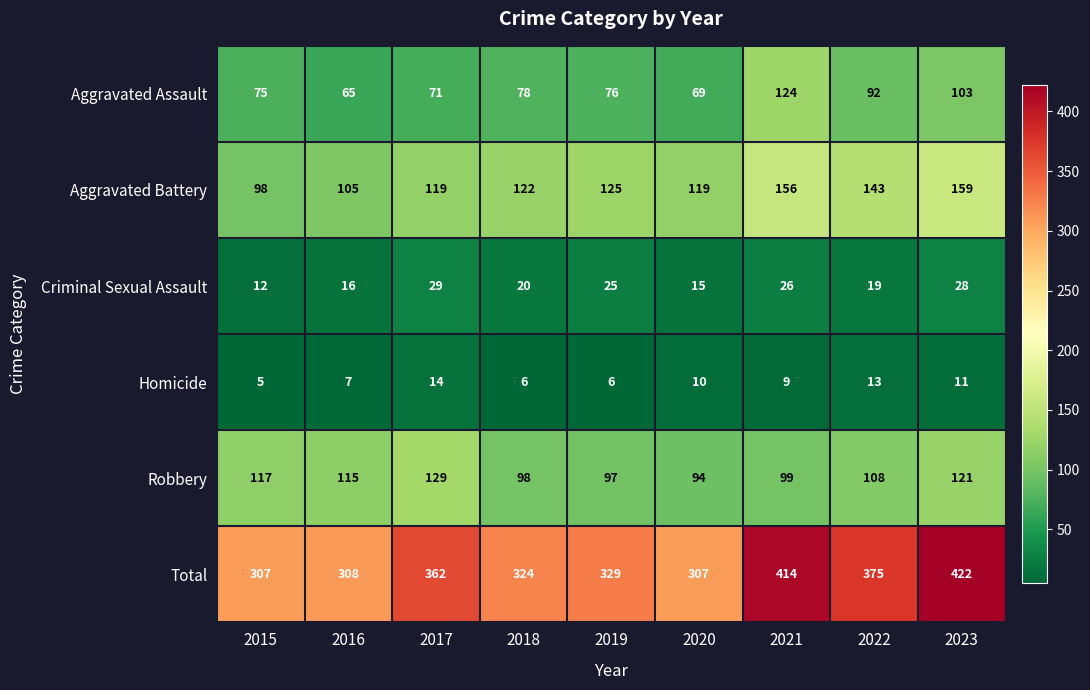

What is the approximate value of Criminal Sexual Assault at 2018?

20